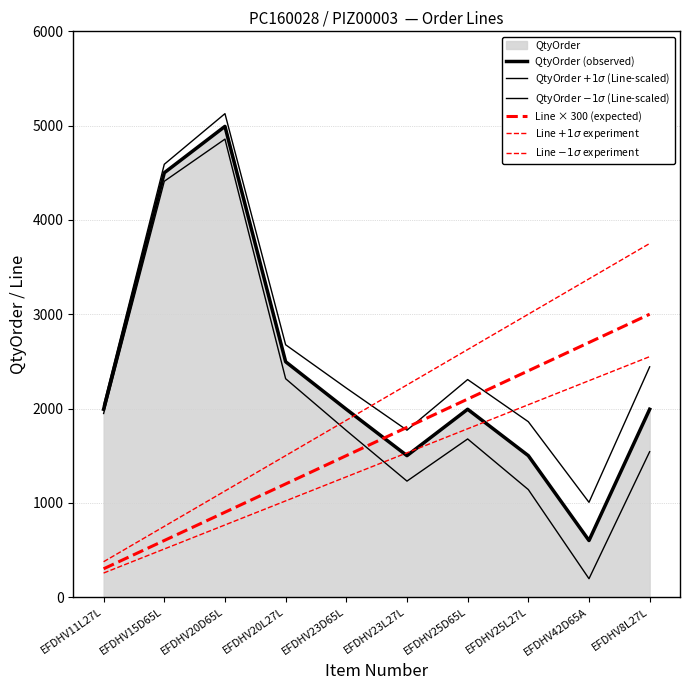

Between EFDHV11L27L and EFDHV25L27L, which series saw the biggest shift?

Line $+1\sigma$ experiment